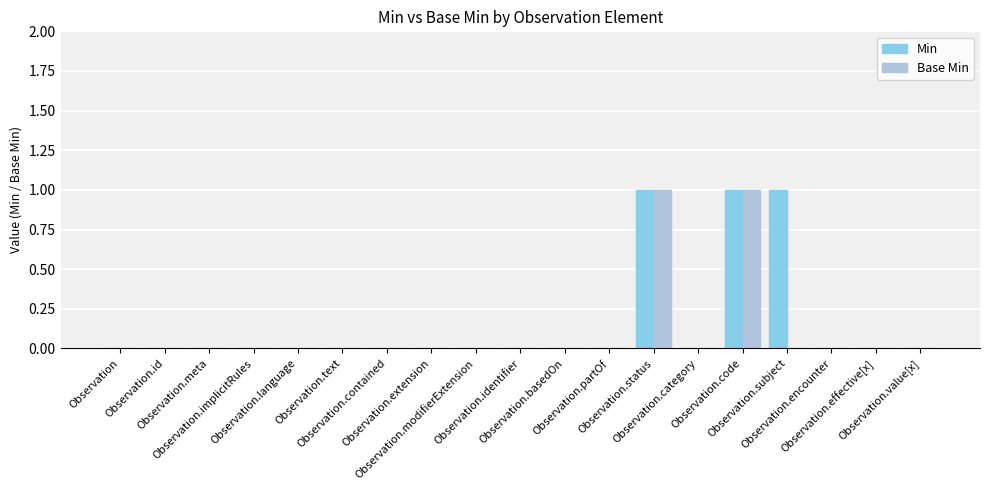

Reading left to right, what are all the values shown in this chart?

Min: Observation=0	Observation.id=0	Observation.meta=0	Observation.implicitRules=0	Observation.language=0	Observation.text=0	Observation.contained=0	Observation.extension=0	Observation.modifierExtension=0	Observation.identifier=0	Observation.basedOn=0	Observation.partOf=0	Observation.status=1	Observation.category=0	Observation.code=1	Observation.subject=1	Observation.encounter=0	Observation.effective[x]=0	Observation.value[x]=0
Base Min: Observation=0	Observation.id=0	Observation.meta=0	Observation.implicitRules=0	Observation.language=0	Observation.text=0	Observation.contained=0	Observation.extension=0	Observation.modifierExtension=0	Observation.identifier=0	Observation.basedOn=0	Observation.partOf=0	Observation.status=1	Observation.category=0	Observation.code=1	Observation.subject=0	Observation.encounter=0	Observation.effective[x]=0	Observation.value[x]=0